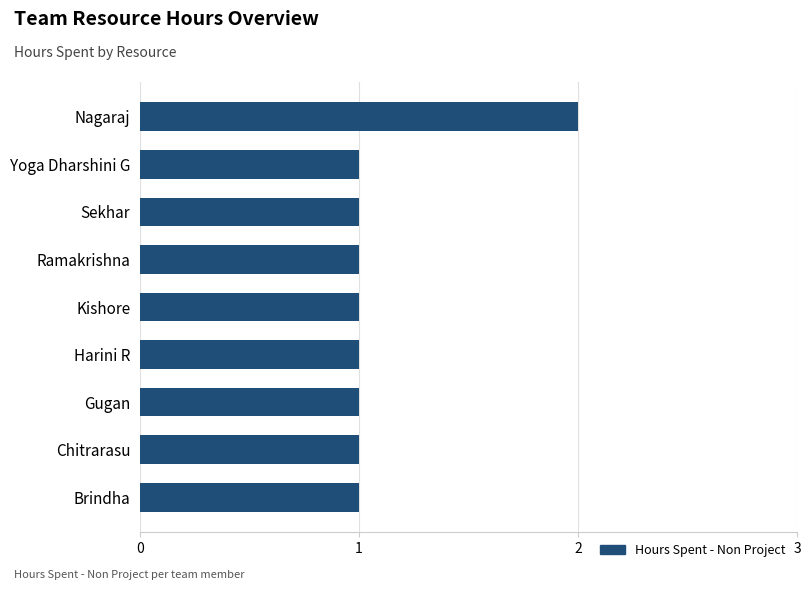

What is the ratio of the value at Harini R to the value at Chitrarasu?

1.0